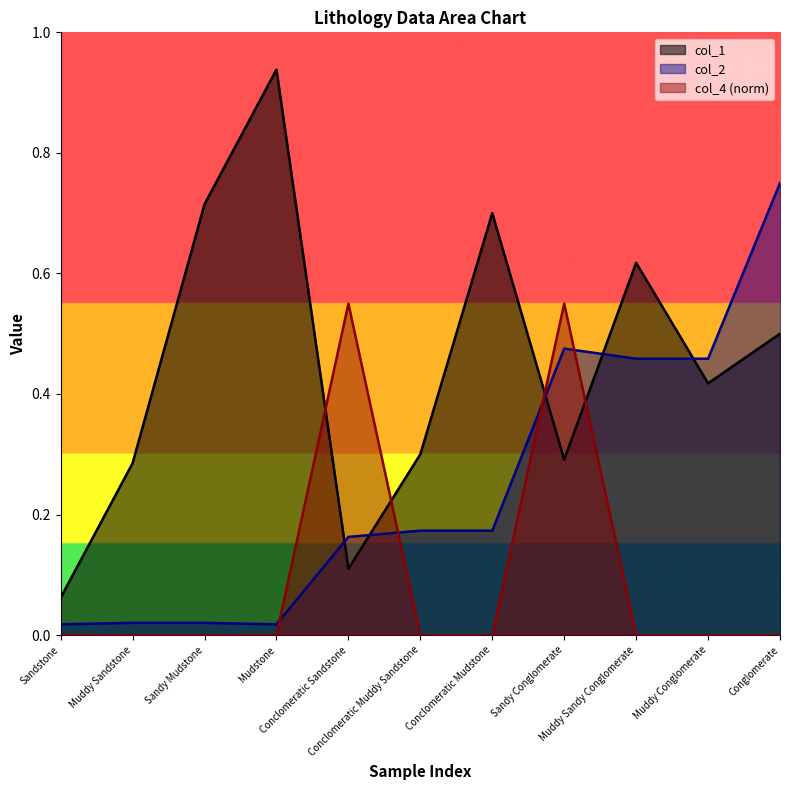

What is the difference between the maximum and second lowest values in the col_4 series?

0.6